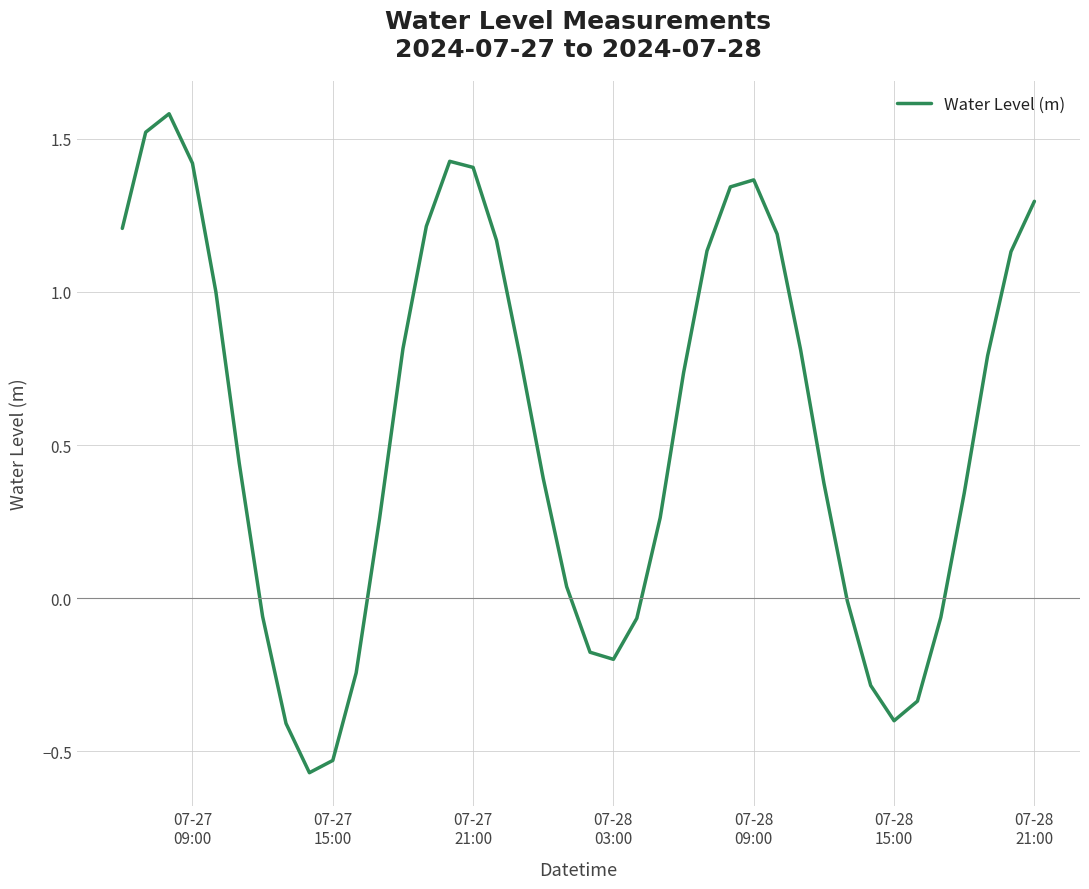

What is the difference between the maximum and minimum values?

2.2